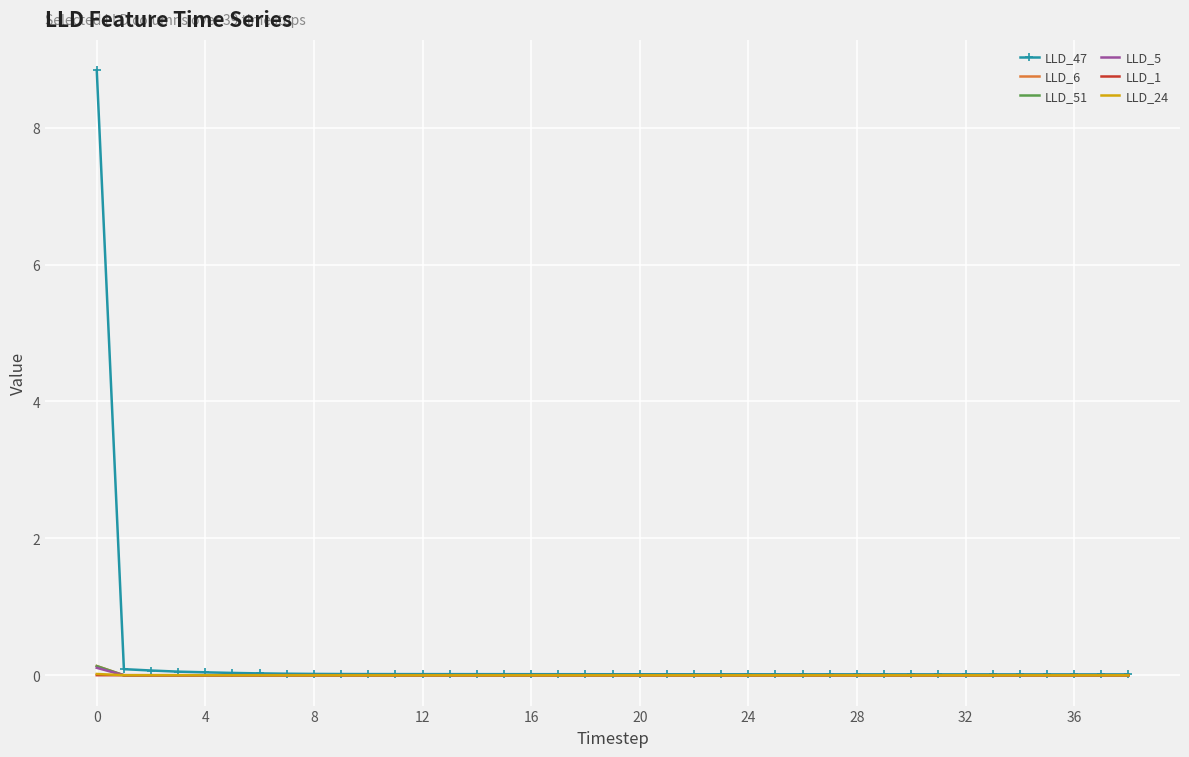

What is the greatest value displayed?

8.8